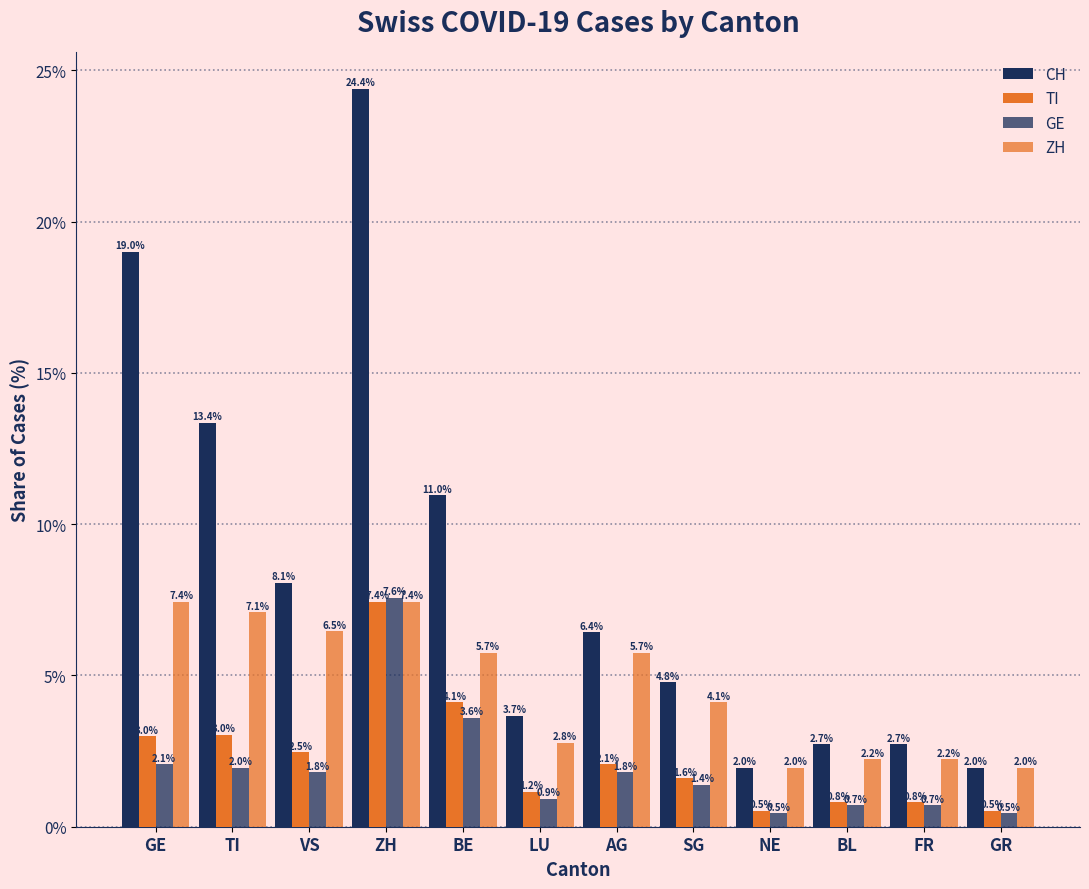

How many bars are there in each group?

4